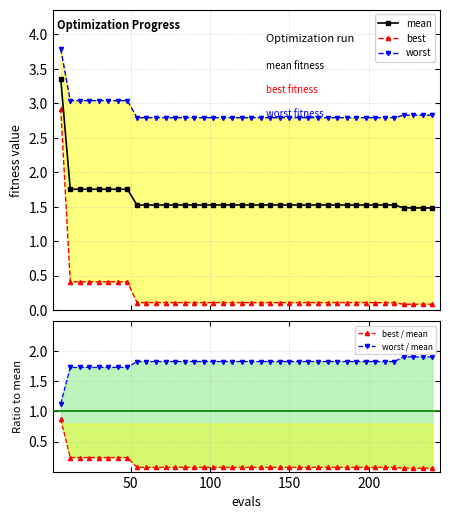

Count the mean values in the range 1 to 2.

39